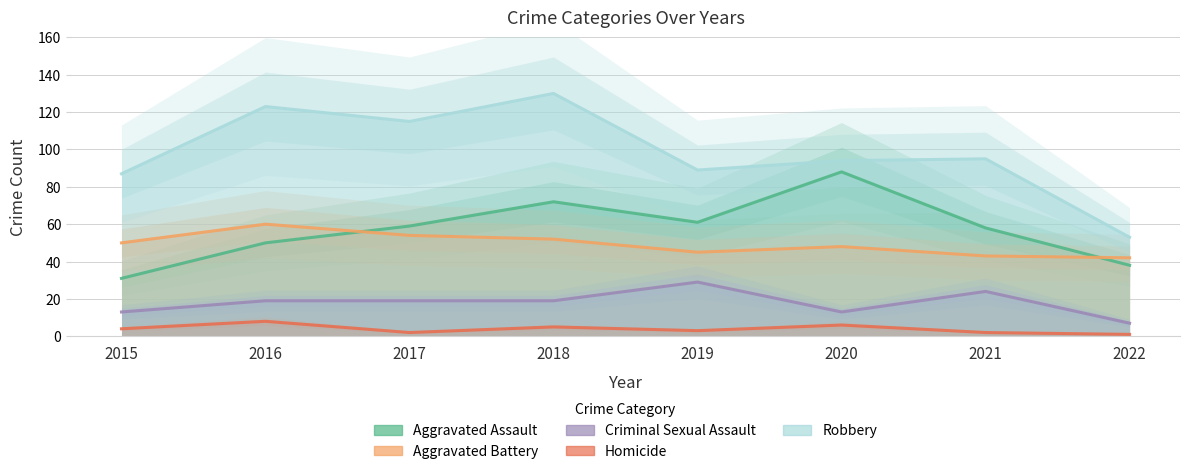

True or false: Criminal Sexual Assault has a value of 32 at 2021.

False